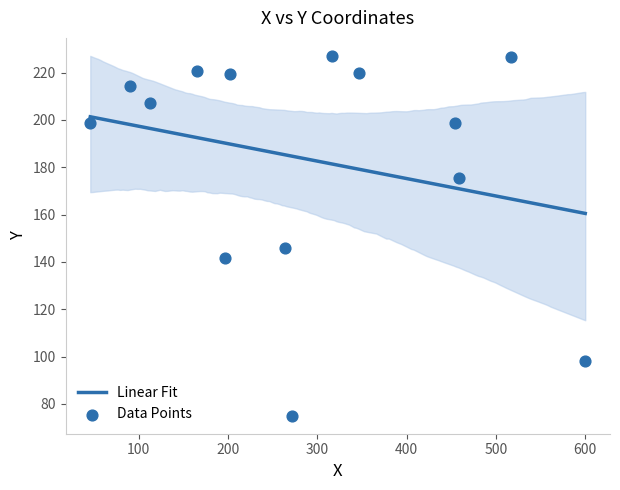

Approximately how many times larger is the value at 6 compared to 1?

0.5